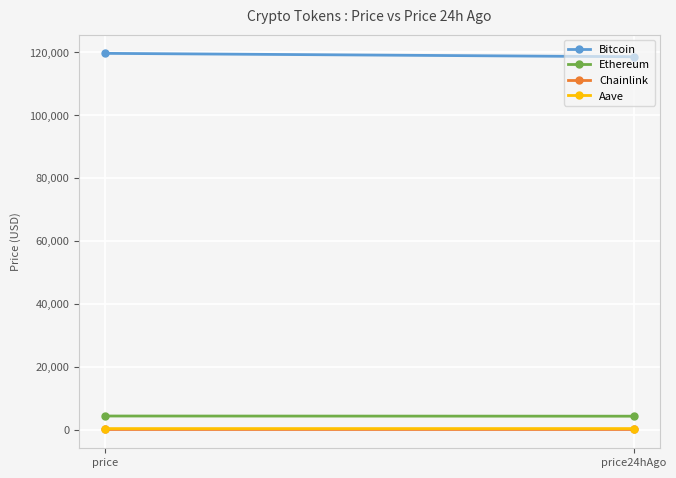

How many lines are shown in the chart?

4